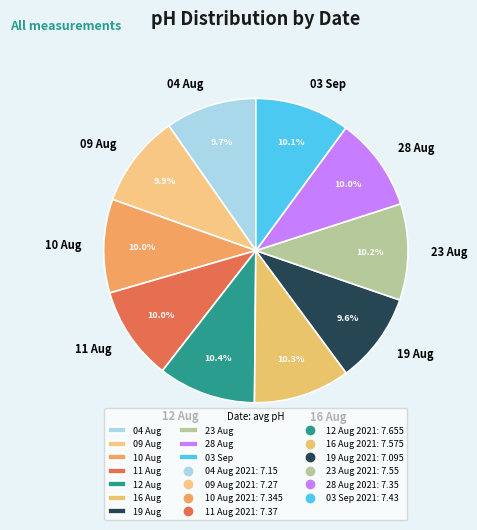

Combined, what portion of the pie is 04 Aug and 16 Aug?

20.0%